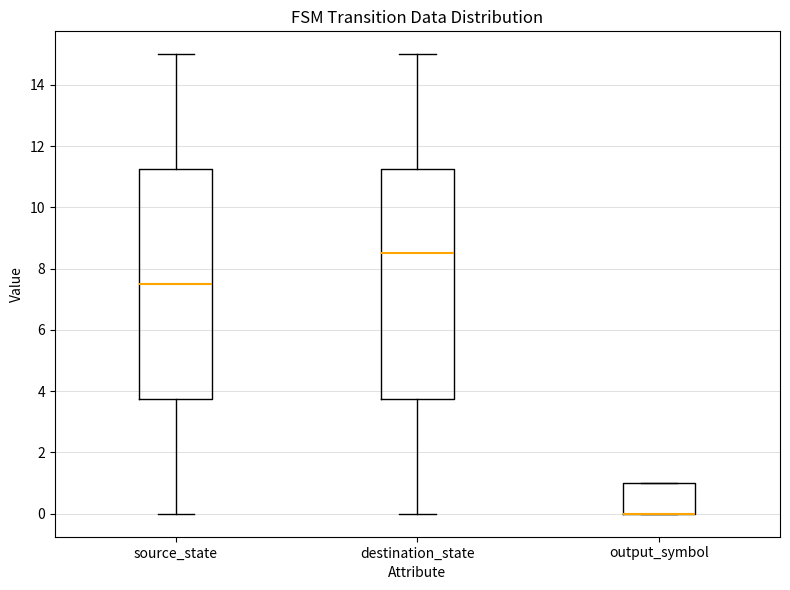

Reading left to right, transcribe this box plot: for each box, give where its median line is, the range the box spans, and where its two whiskers end, as read against the y-axis. The values are not printed on the chart, so give them approximately, as read against the axis.

source_state: median 7.6, box 3.8 to 11.2, whiskers 0.0 to 15.0
destination_state: median 8.6, box 3.8 to 11.2, whiskers 0.0 to 15.0
output_symbol: median 0.0 (drawn on the box's lower edge), box 0.0 to 1.0, whiskers 0.0 to 1.0